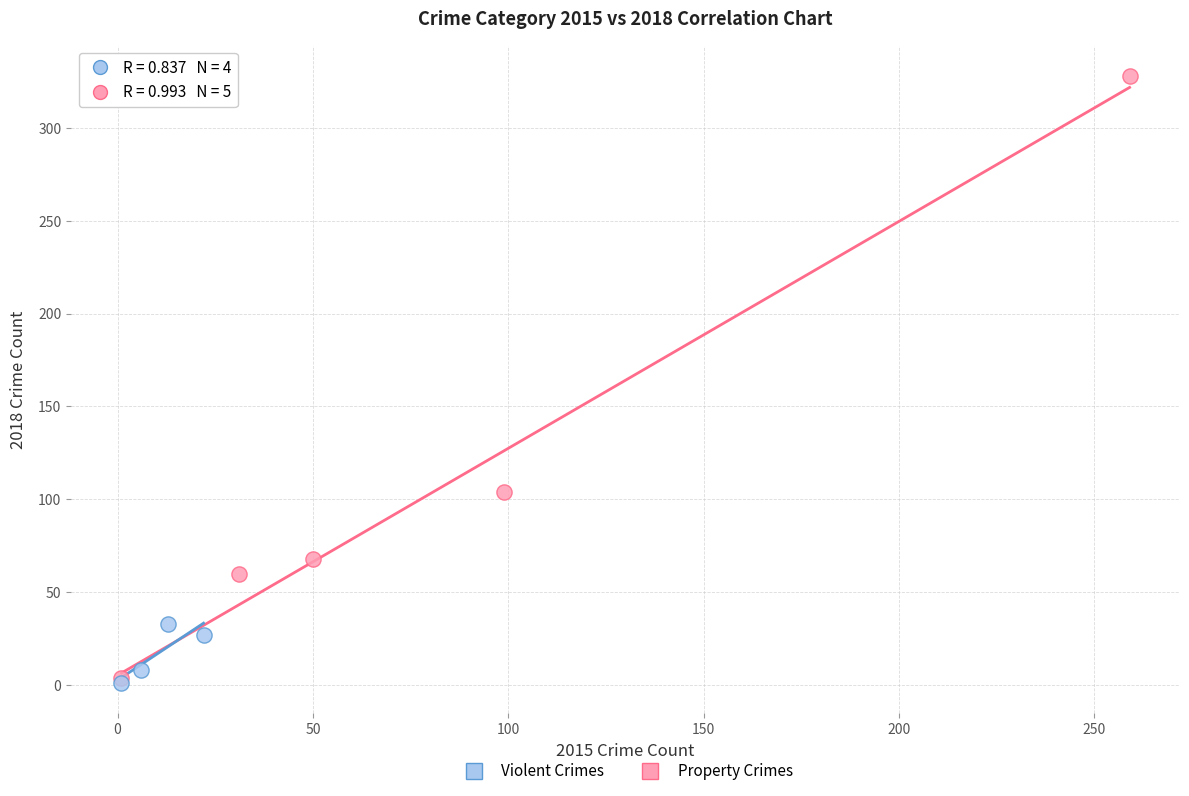

Which series has the largest Y range (max minus min)?

Property Crimes